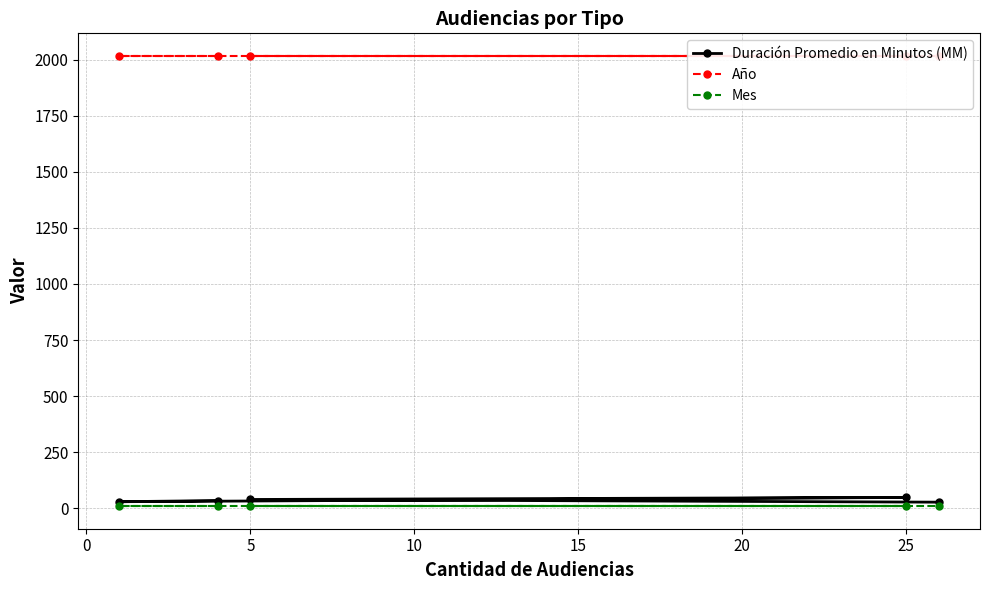

What is the sum of all Año values?

10085